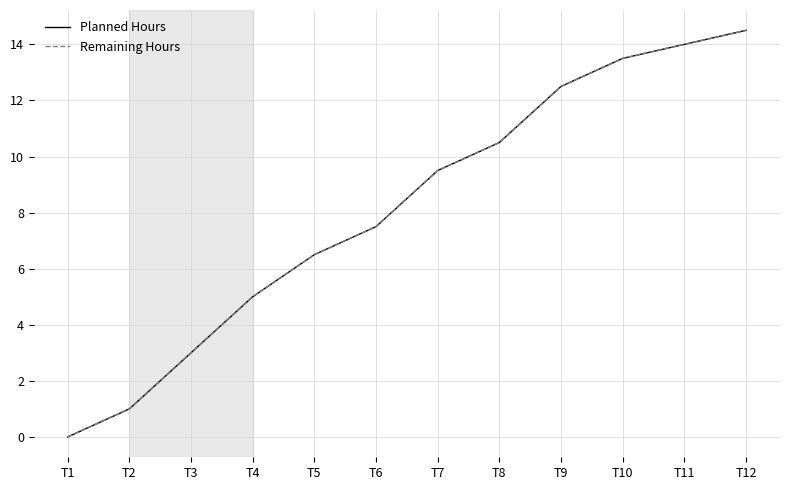

List the labels in order of Remaining Hours value, smallest first.

T1, T2, T3, T4, T5, T6, T7, T8, T9, T10, T11, T12